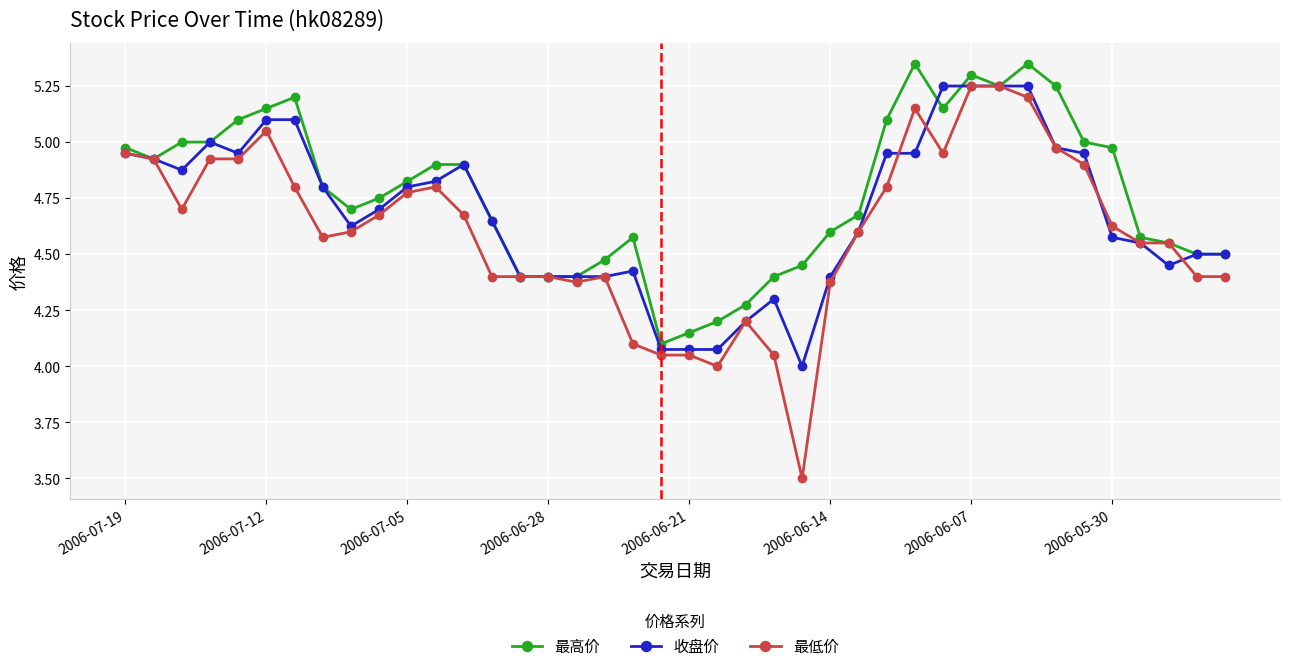

Rank the series by their average value, from lowest to highest.

最低价, 收盘价, 最高价